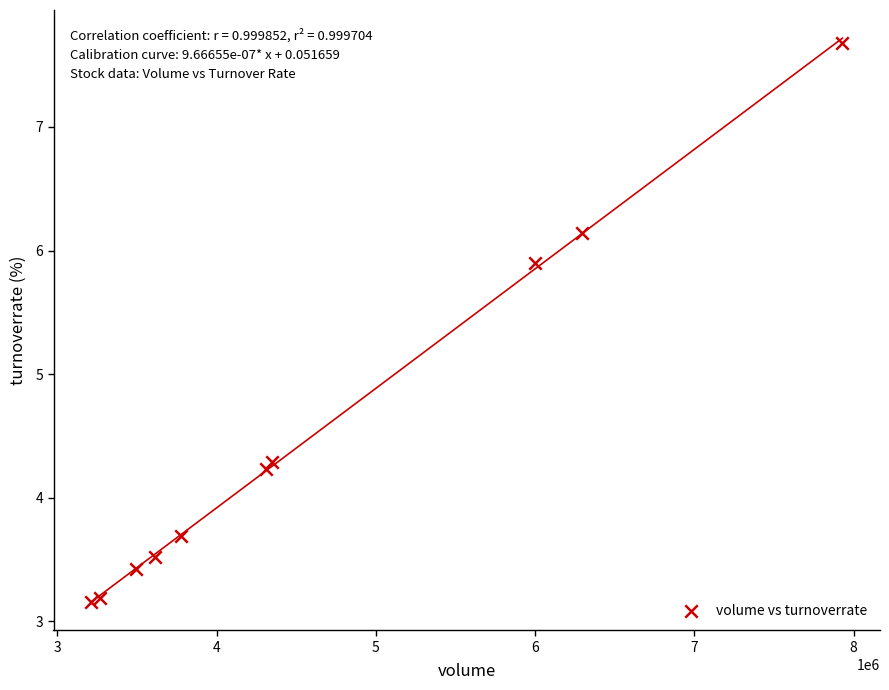

What Y value in the scatter plot is closest to 5?

4.3